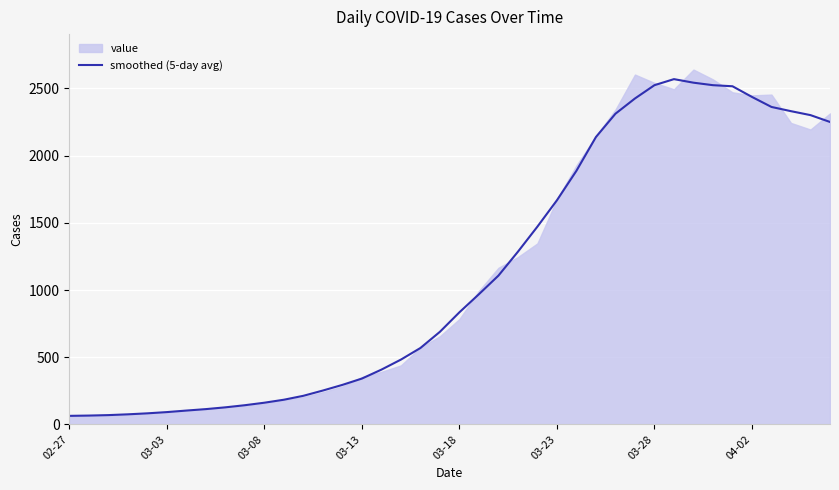

True or false: the data shows 63.7 at 02-27.

True